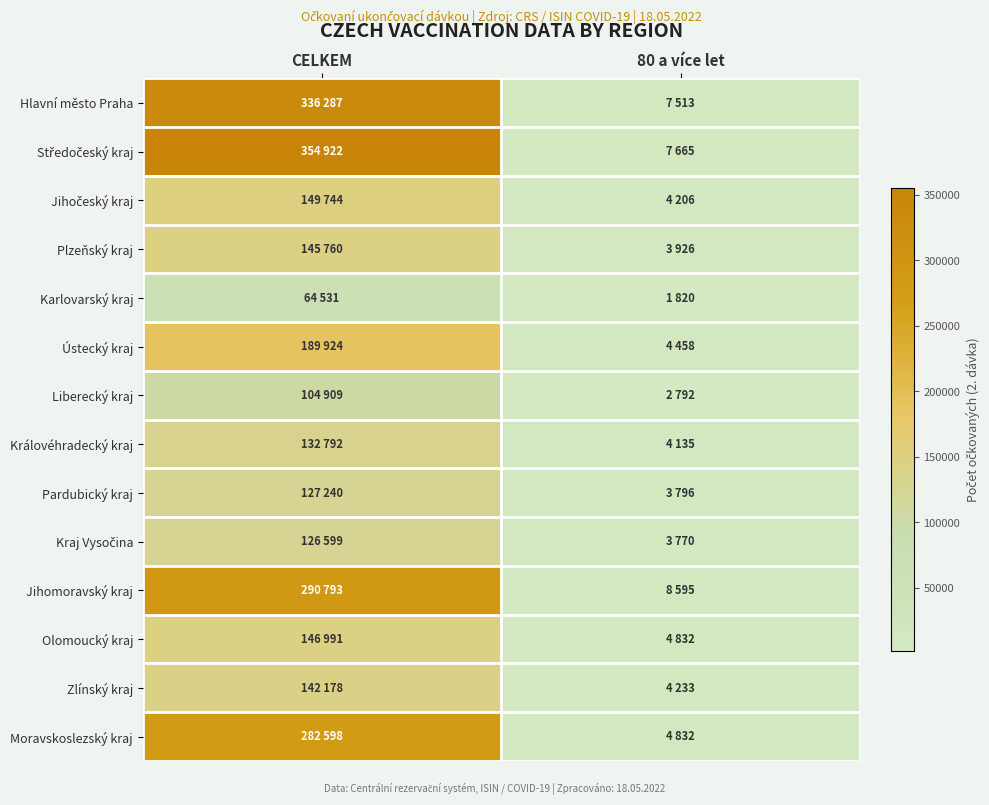

Which series changed the most between CELKEM and 80 a více let?

Středočeský kraj